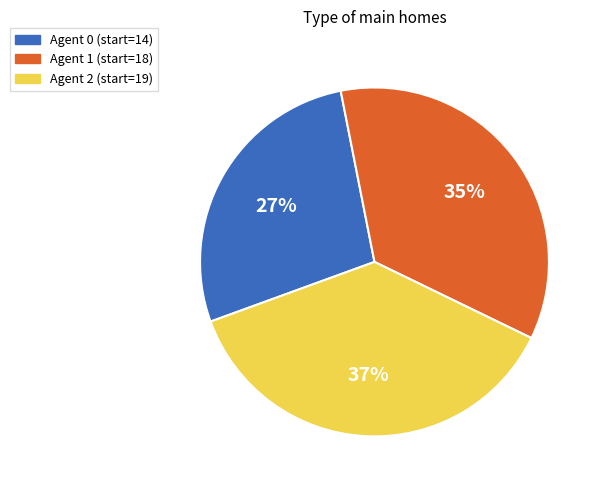

What percentage is the Agent 0 (start=14) slice, to the nearest percent?

27%